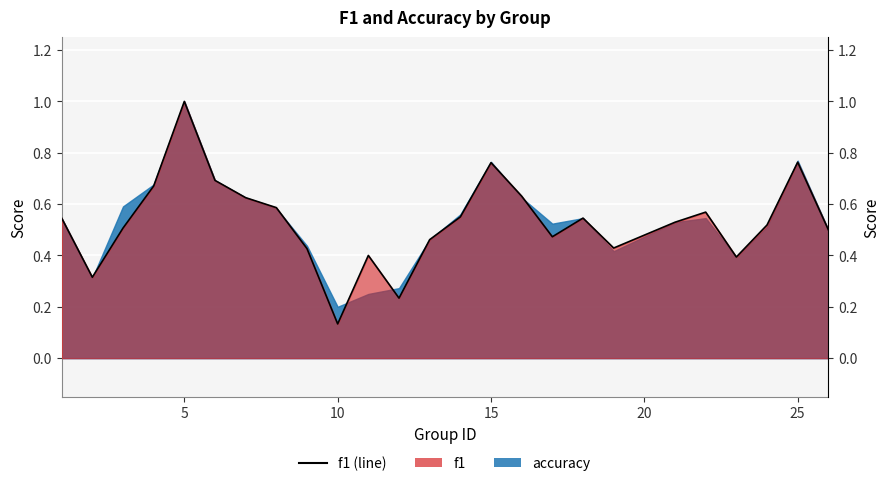

True or false: the data shows 0.8 at 0.

False